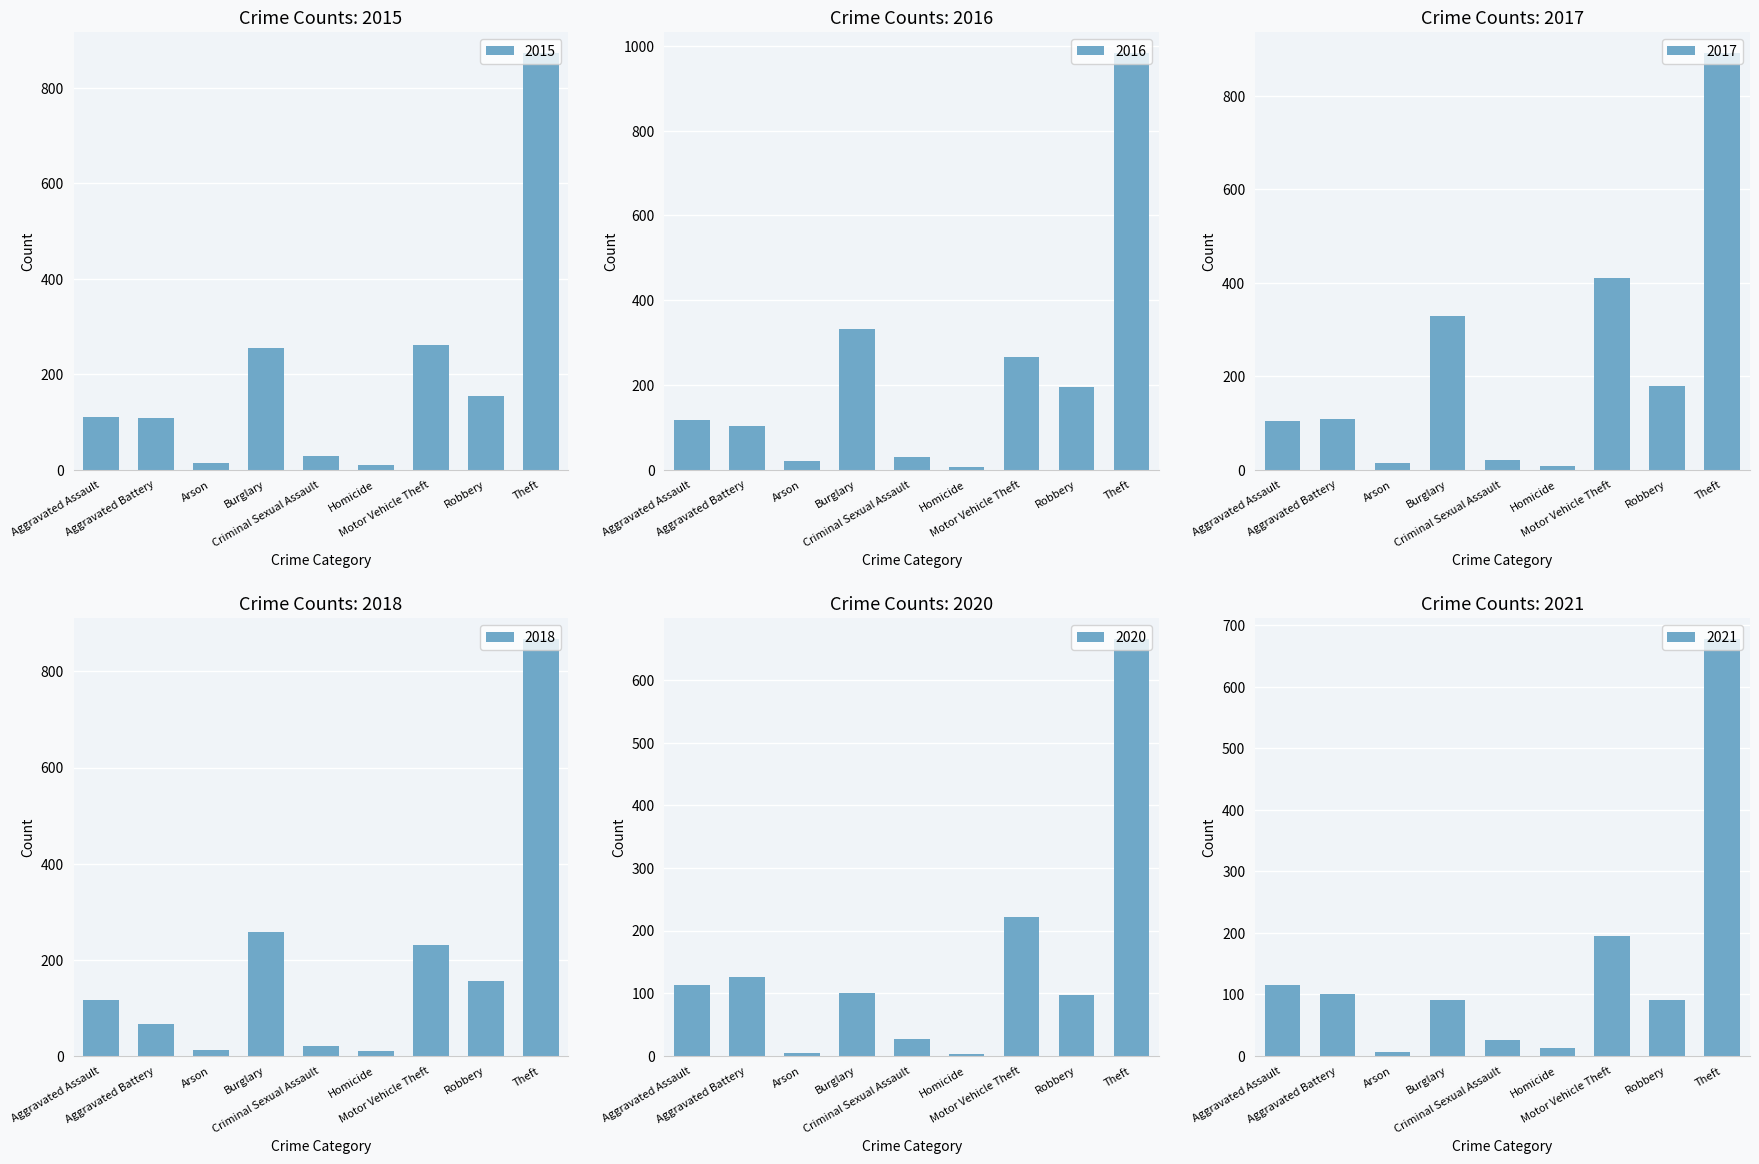

Which series has the widest spread of values?

2016